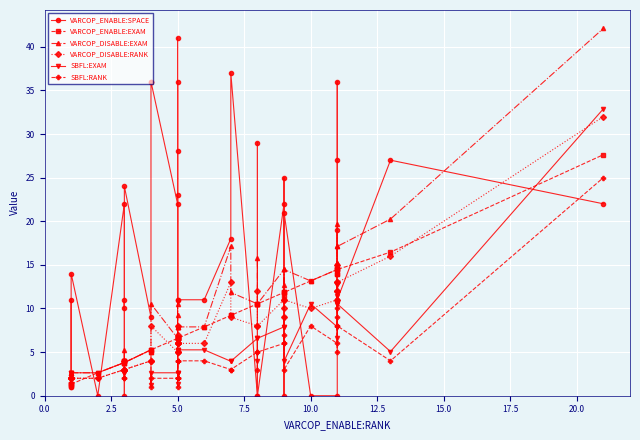

Which series has the widest spread of values?

VARCOP_ENABLE:SPACE